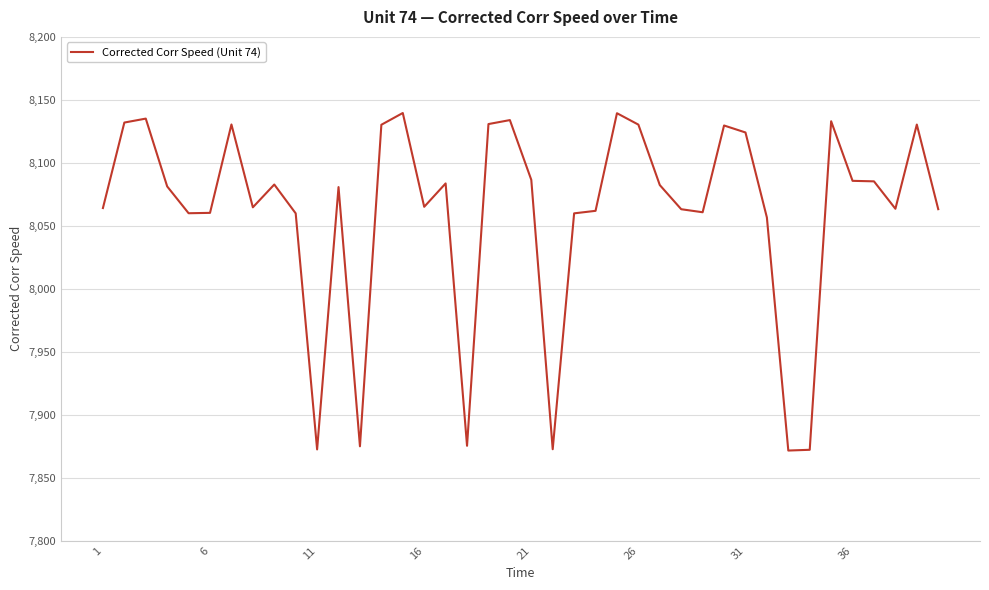

What is the difference between the maximum and minimum values?

268.0